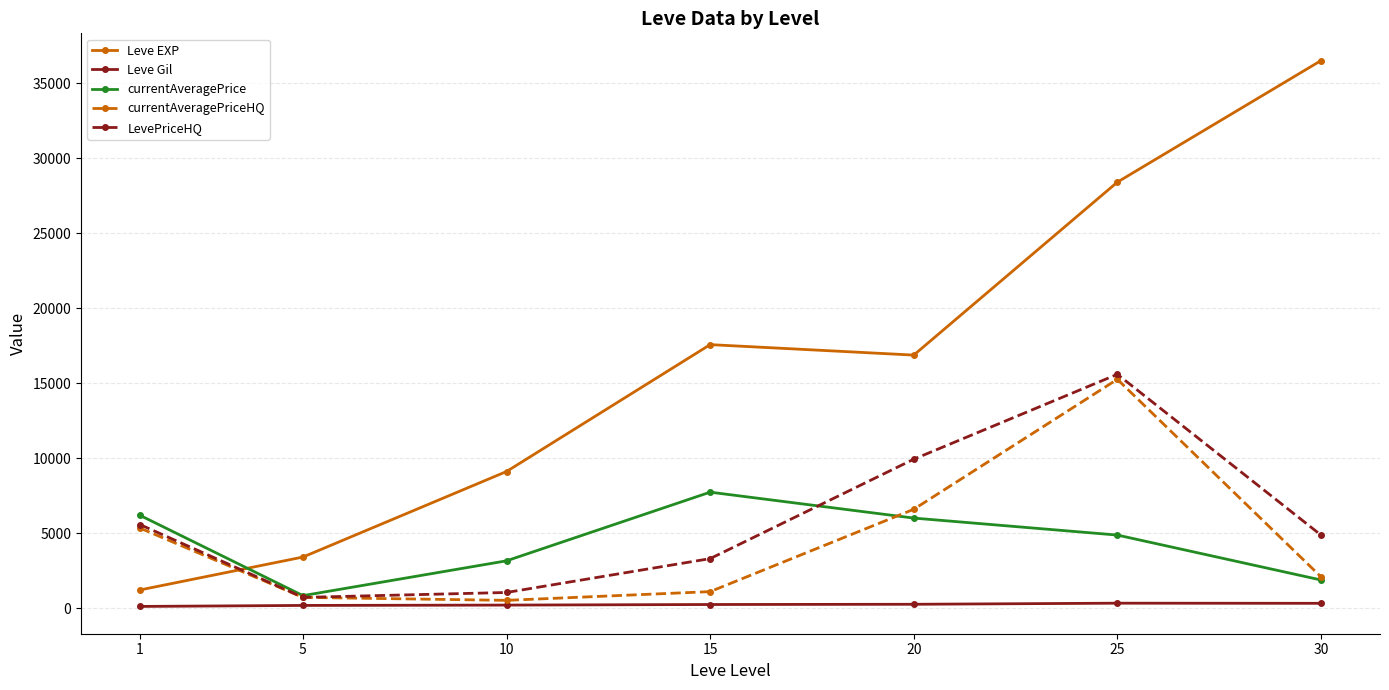

What is the approximate value of Leve EXP at 1?

1213.3